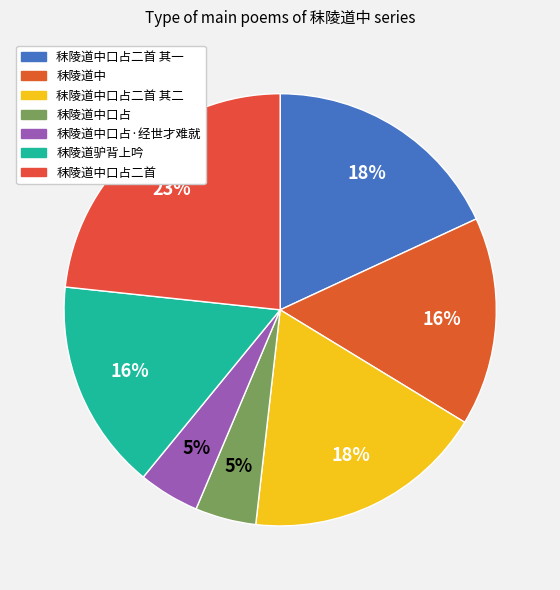

What is the total percentage of 秣陵道驴背上吟 and 秣陵道中口占·经世才难就?

20.3%